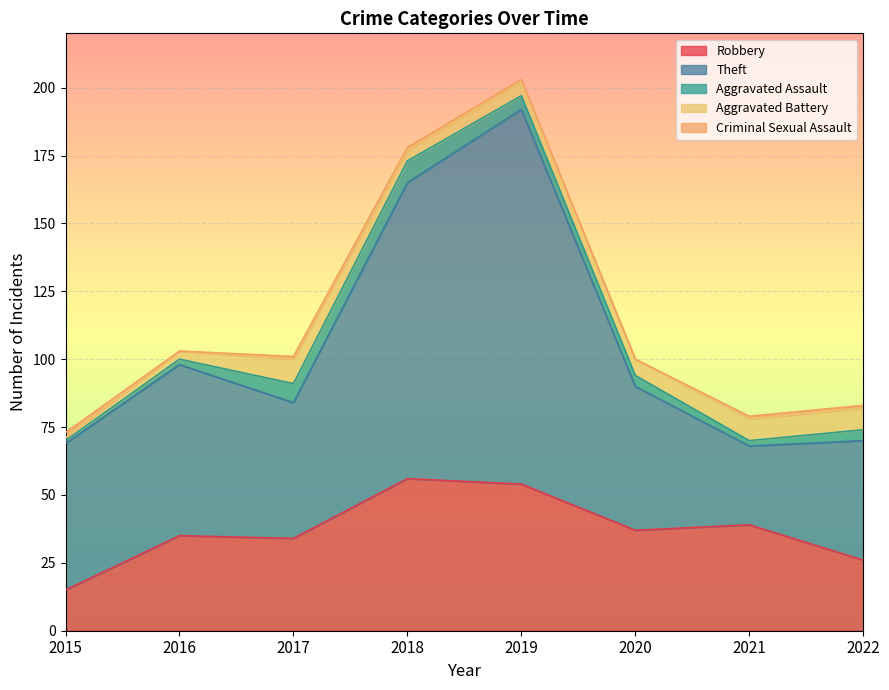

What is the difference between the maximum and minimum values in the Theft series?

109